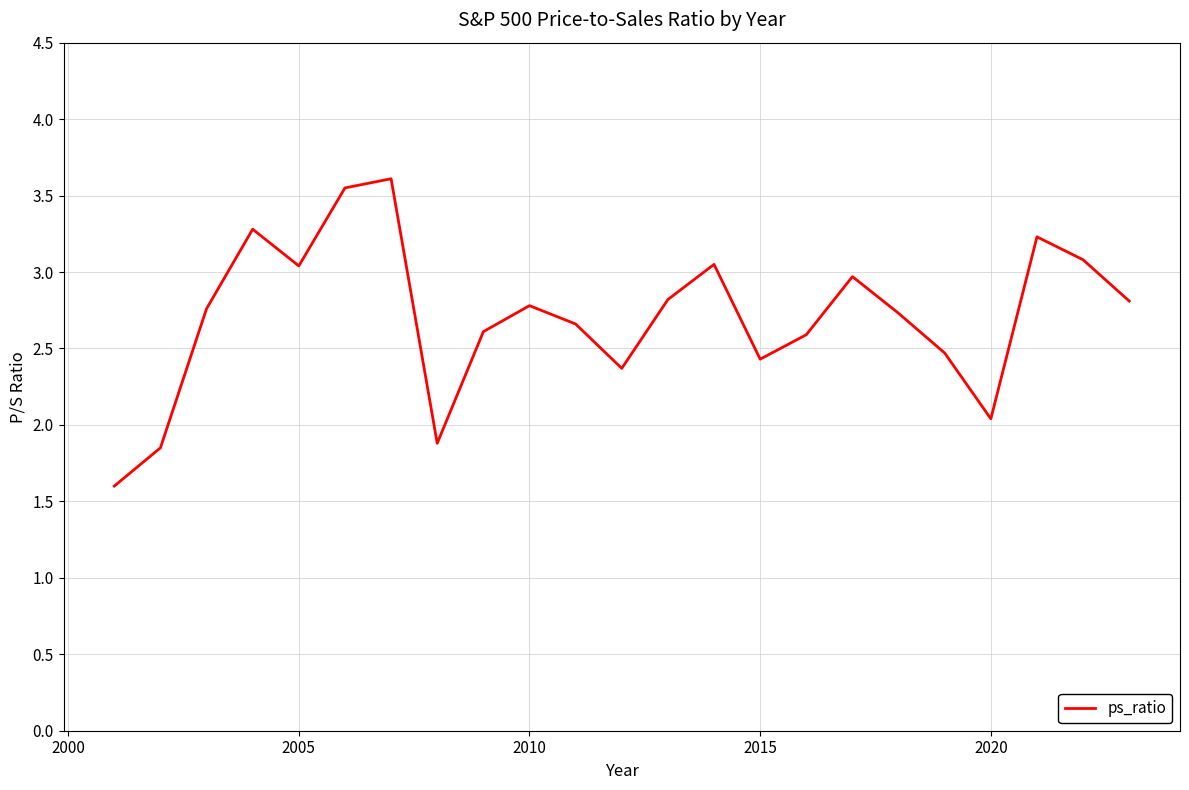

What is the greatest value displayed?

3.6